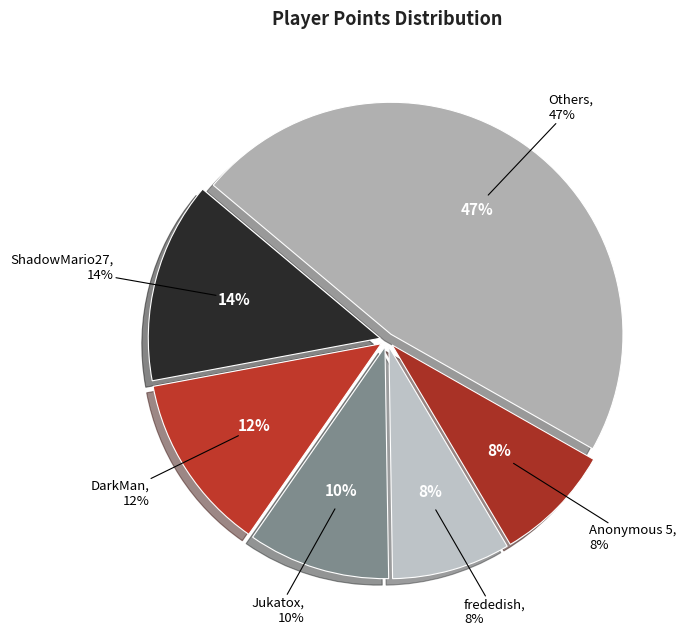

Is lumardy the majority of the pie?

No